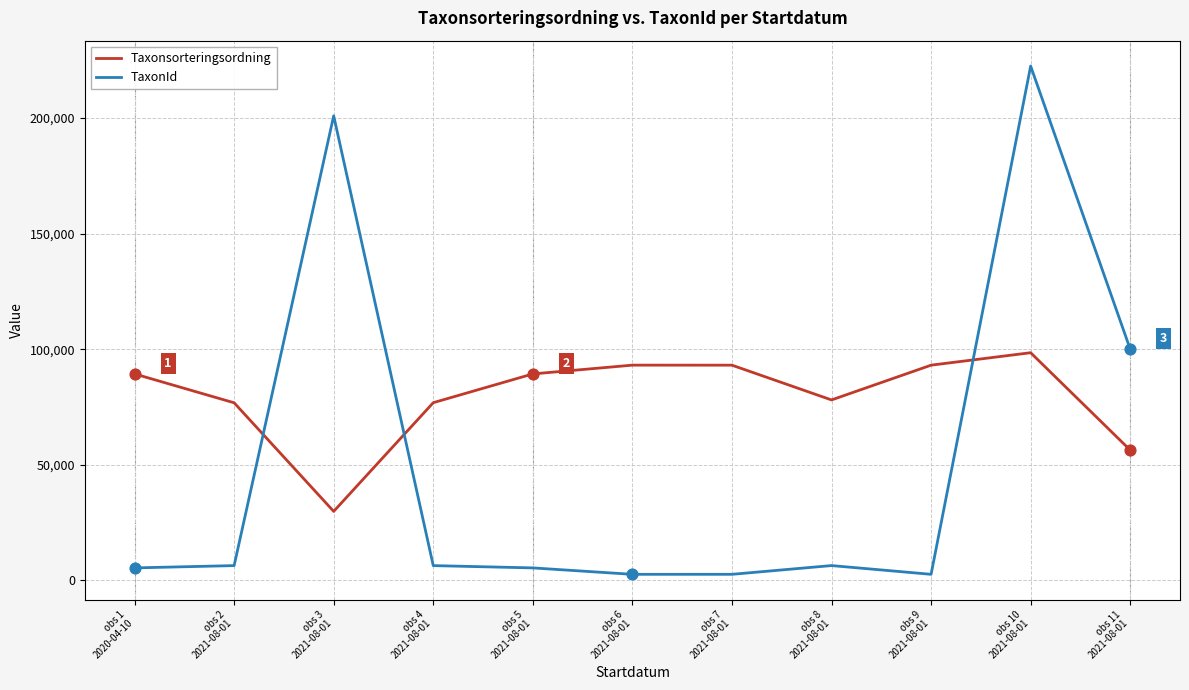

At how many categories does at least one series exceed 5083?

11